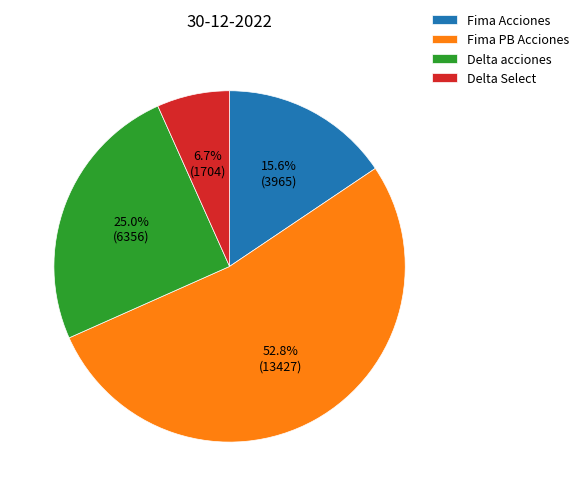

Between Delta Select and Fima Acciones, which is larger?

Fima Acciones